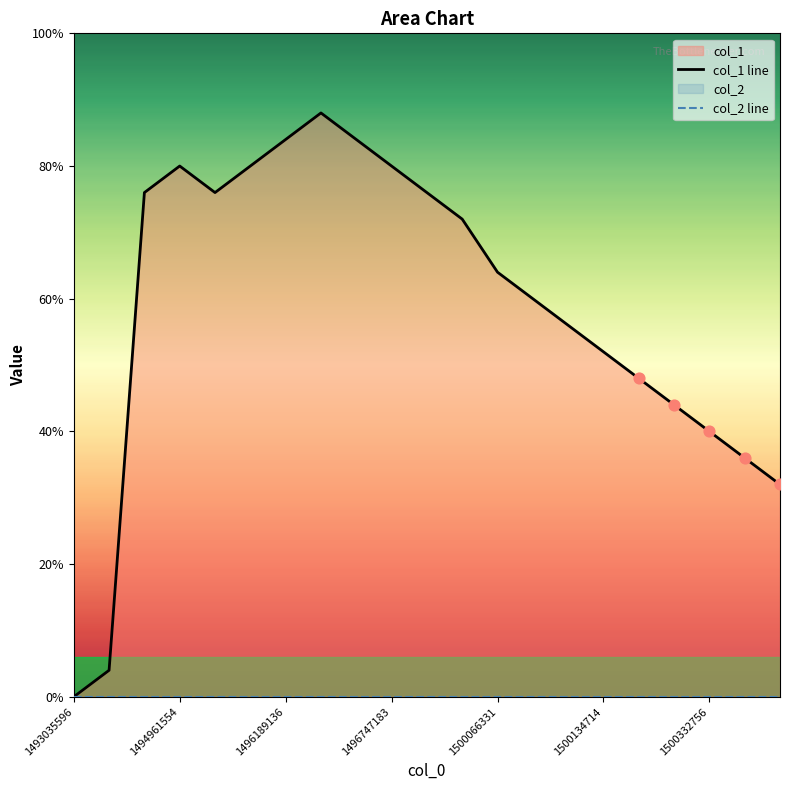

Which series has the largest Y range (max minus min)?

col_1 line